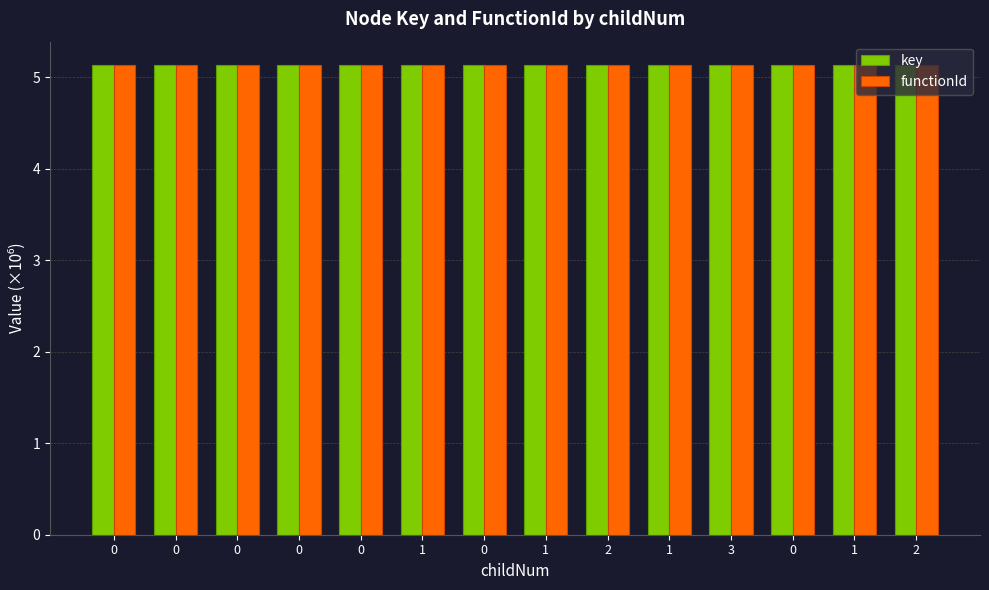

Reading left to right, transcribe all the data shown in this chart.

key: 5.1	5.1	5.1	5.1	5.1	5.1	5.1	5.1	5.1	5.1	5.1	5.1	5.1	5.1
functionId: 5.1	5.1	5.1	5.1	5.1	5.1	5.1	5.1	5.1	5.1	5.1	5.1	5.1	5.1